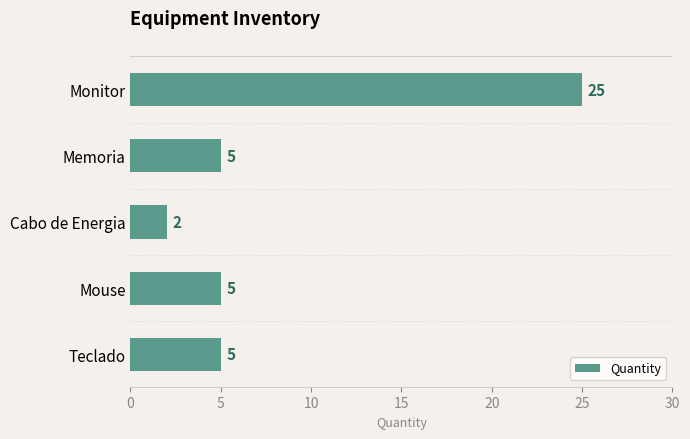

How many bars are there in total?

5